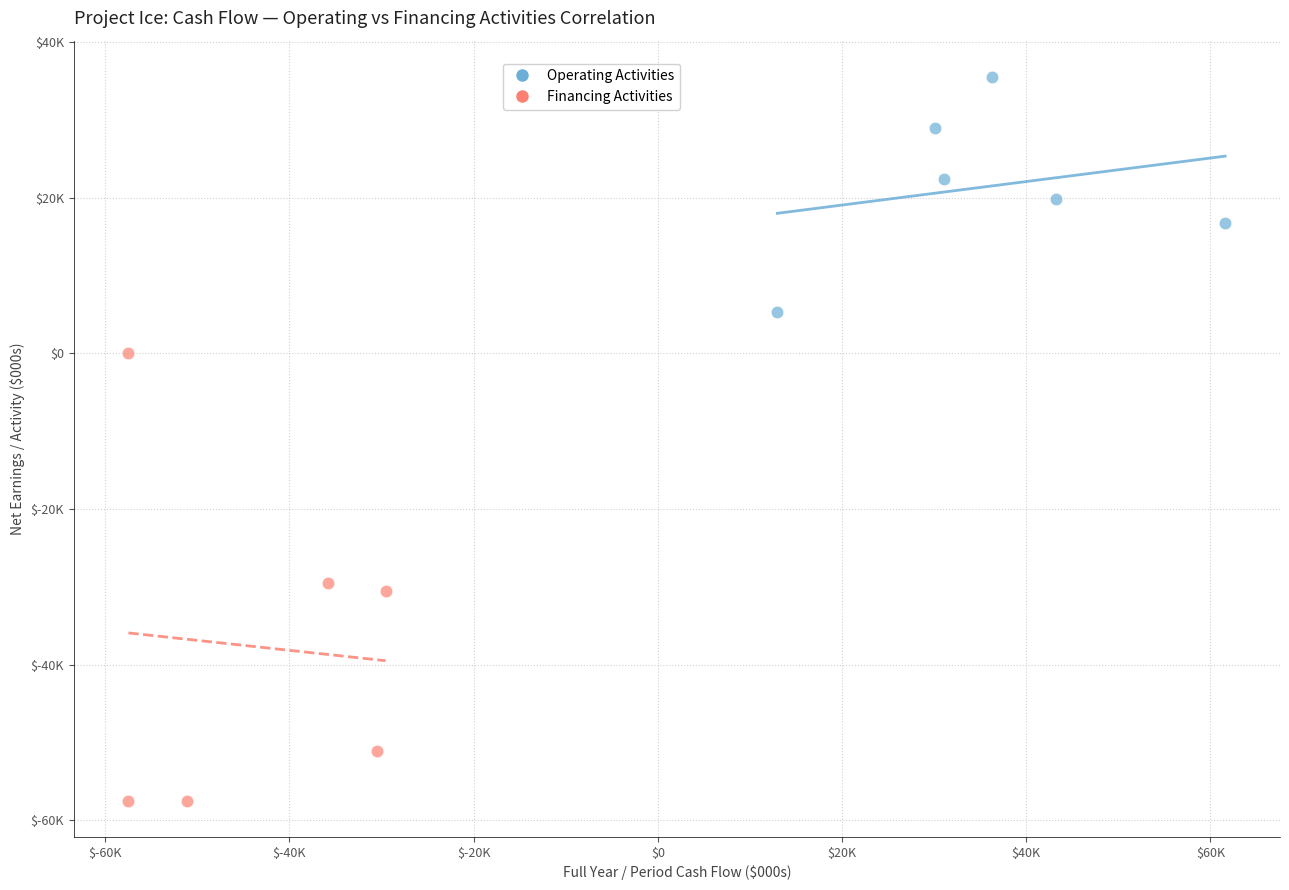

What are all the series names shown in the legend?

Operating Activities, Financing Activities